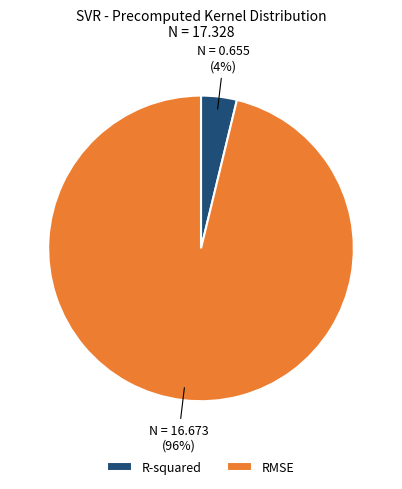

How many segments does this pie chart have?

2